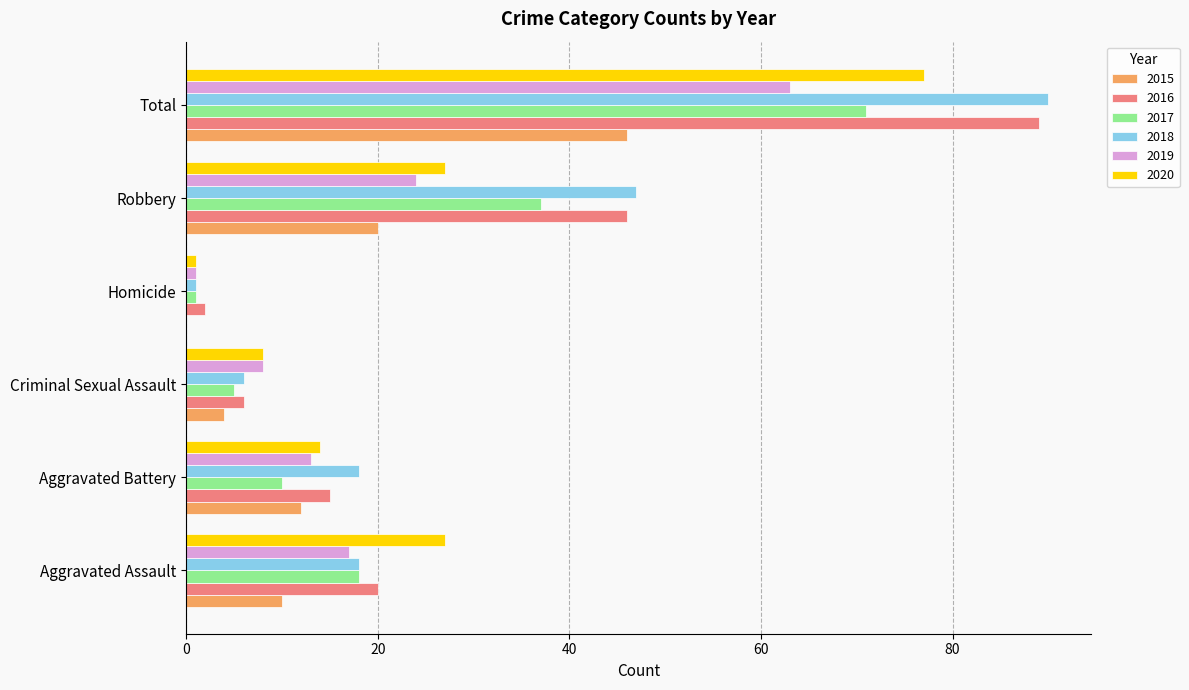

What is the average value of the 2019 series?

21